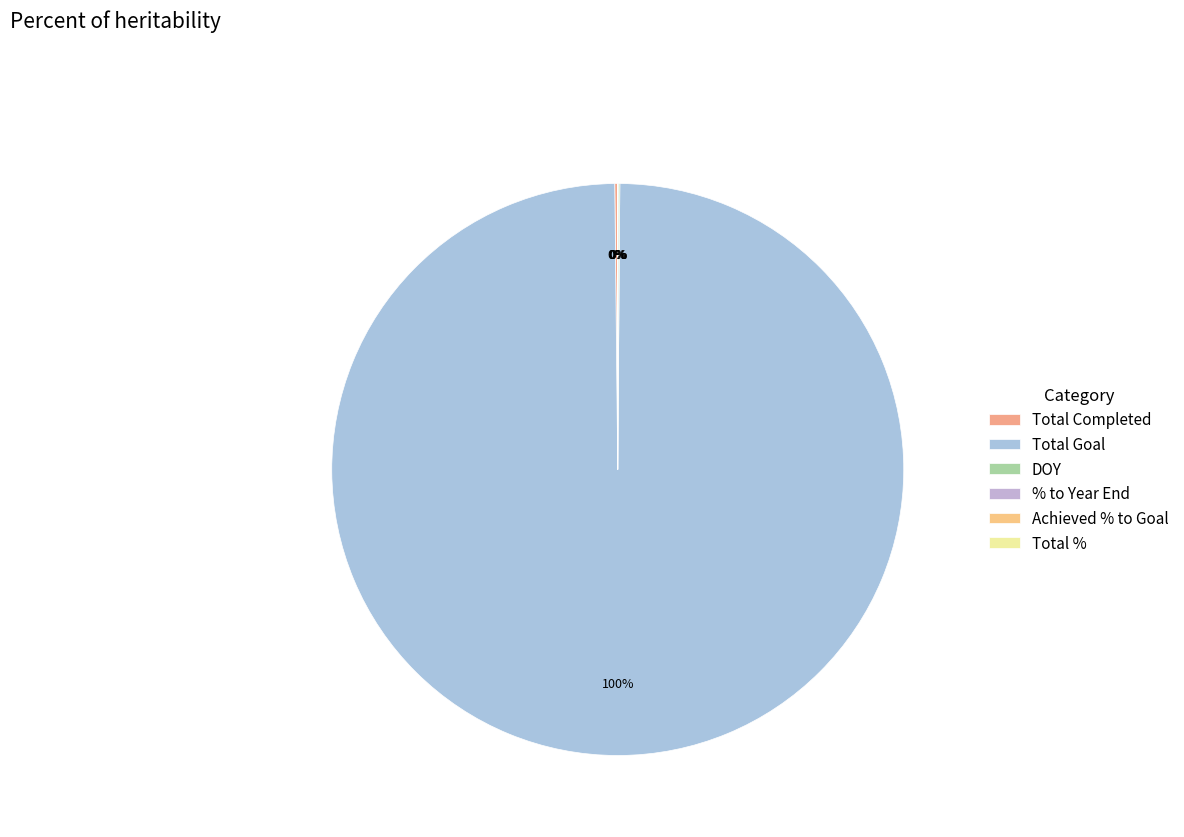

Rank the categories by value from highest to lowest.

Total Goal, Total Completed, DOY, Total %, % to Year End, Achieved % to Goal